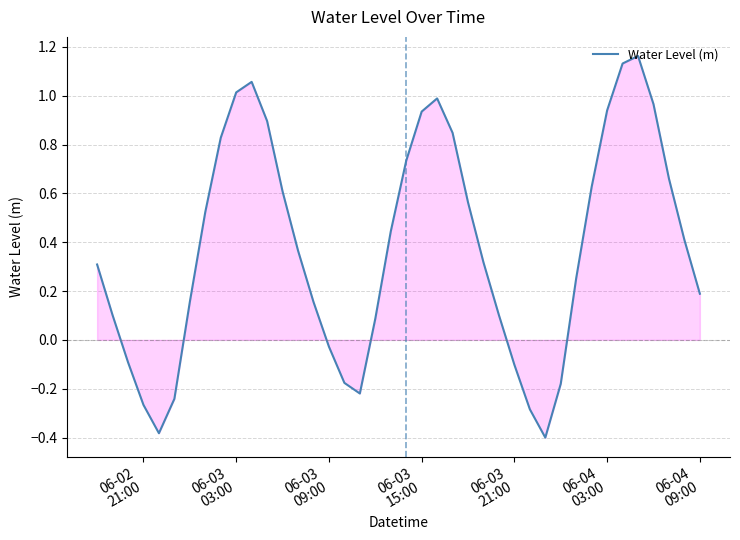

What is the difference between the maximum and minimum values?

1.6